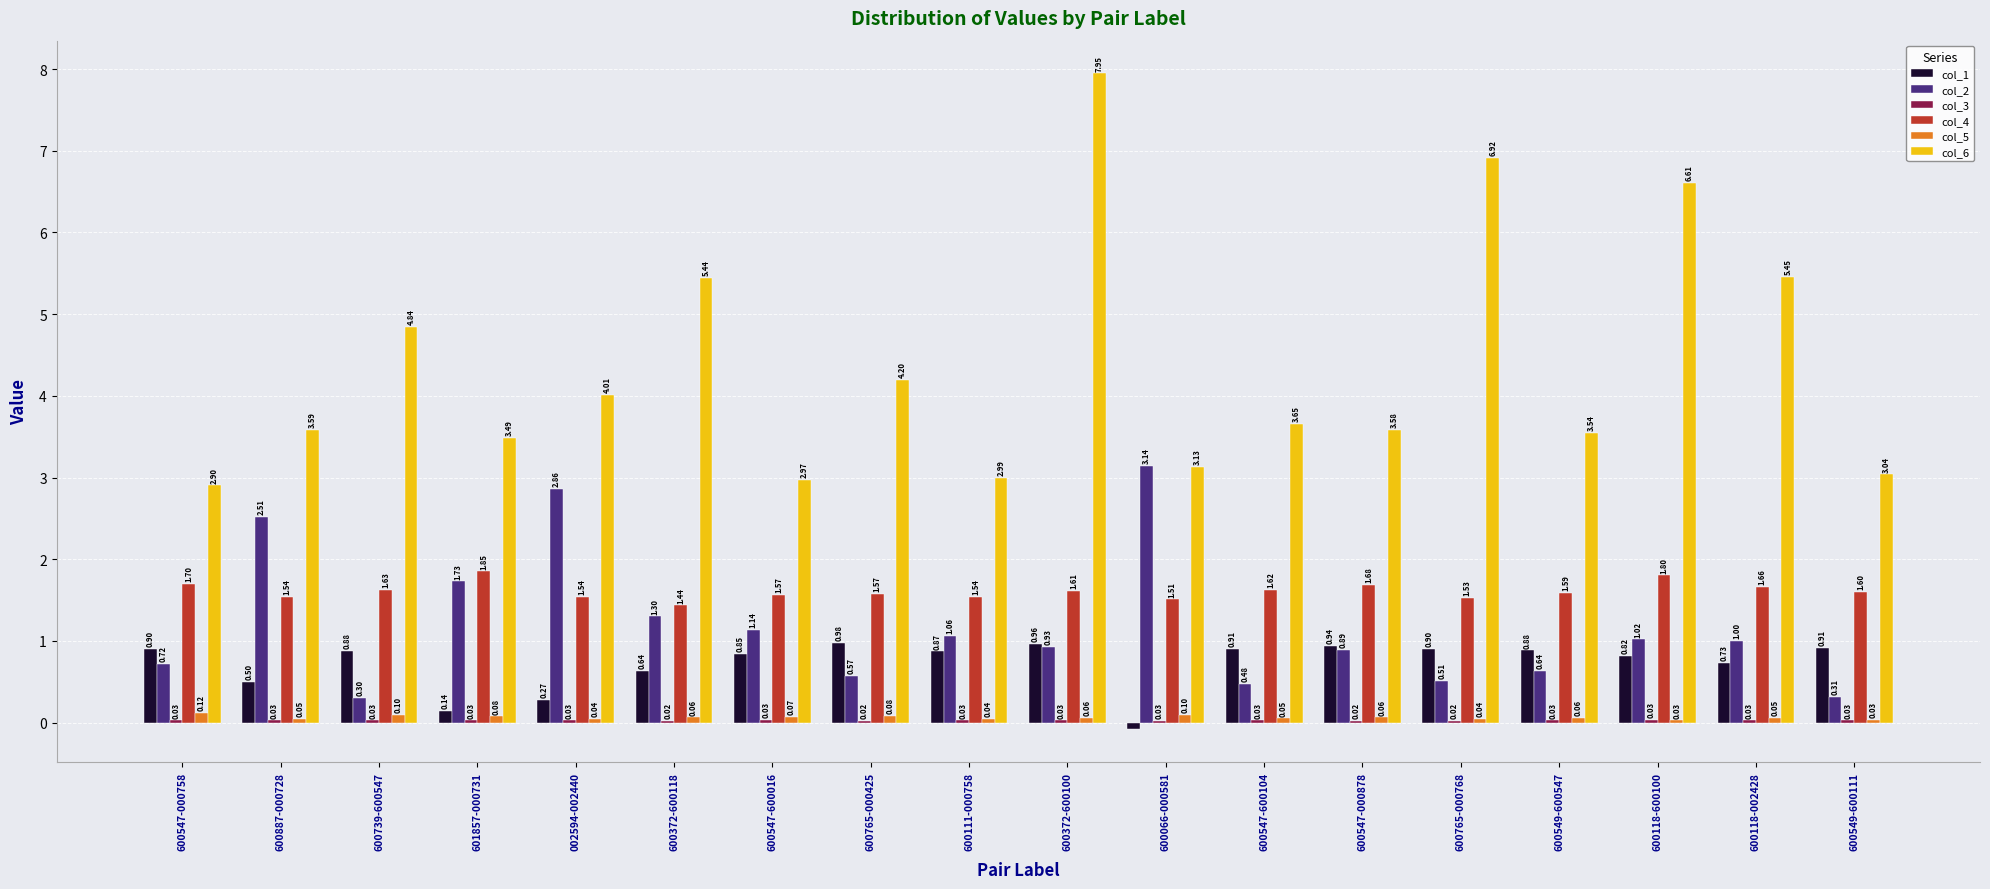

What is the approximate value of col_2 at 600549-600111?

0.3